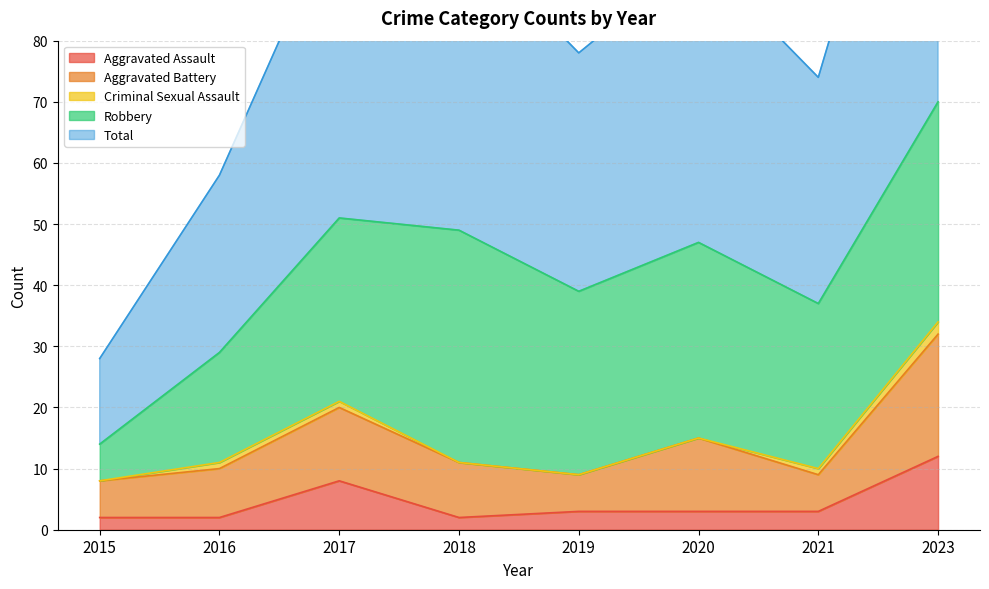

Reading right to left, extract all data points from this chart.

Aggravated Assault: 12	3	3	3	2	8	2	2
Aggravated Battery: 20	6	12	6	9	12	8	6
Criminal Sexual Assault: 2	1	0	0	0	1	1	0
Robbery: 36	27	32	30	38	30	18	6
Total: 70	37	47	39	49	51	29	14